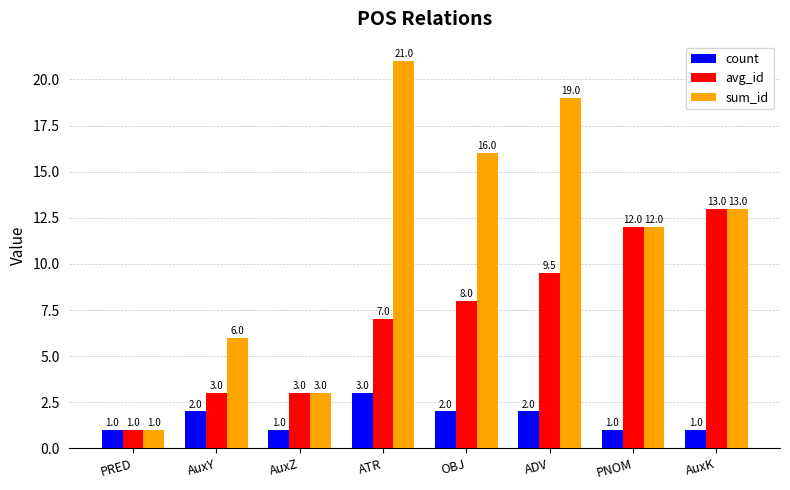

Which series has the widest spread of values?

sum_id